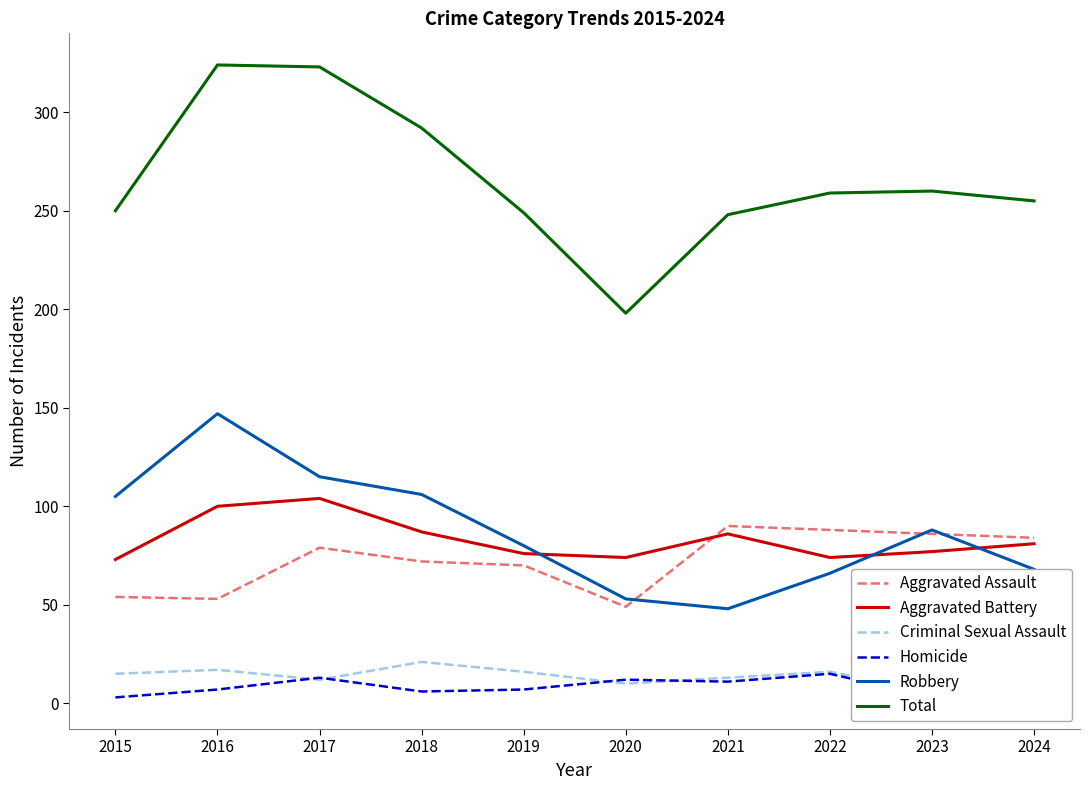

The Aggravated Battery series shows 136 at 2018. True or false?

False